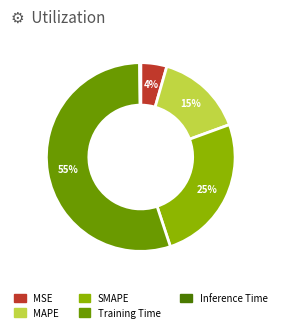

Which category has the biggest portion of the pie?

Training Time